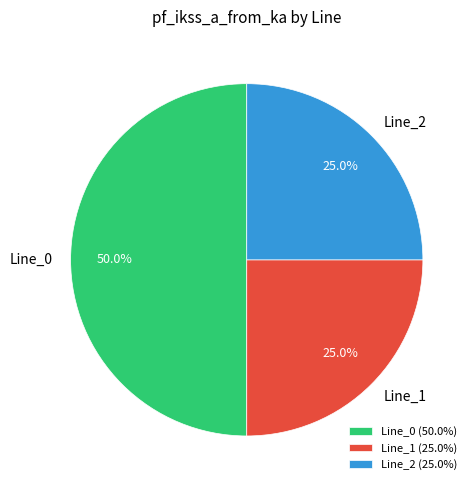

Combined, what portion of the pie is Line_1 and Line_2?

50.0%